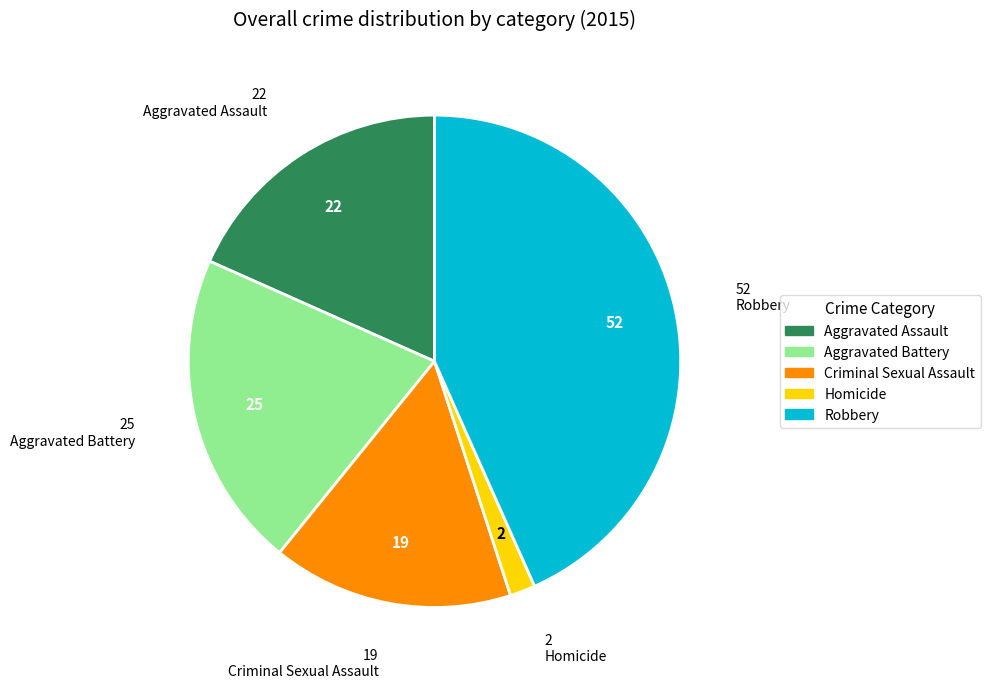

Does Aggravated Battery account for over 50% of the chart?

No